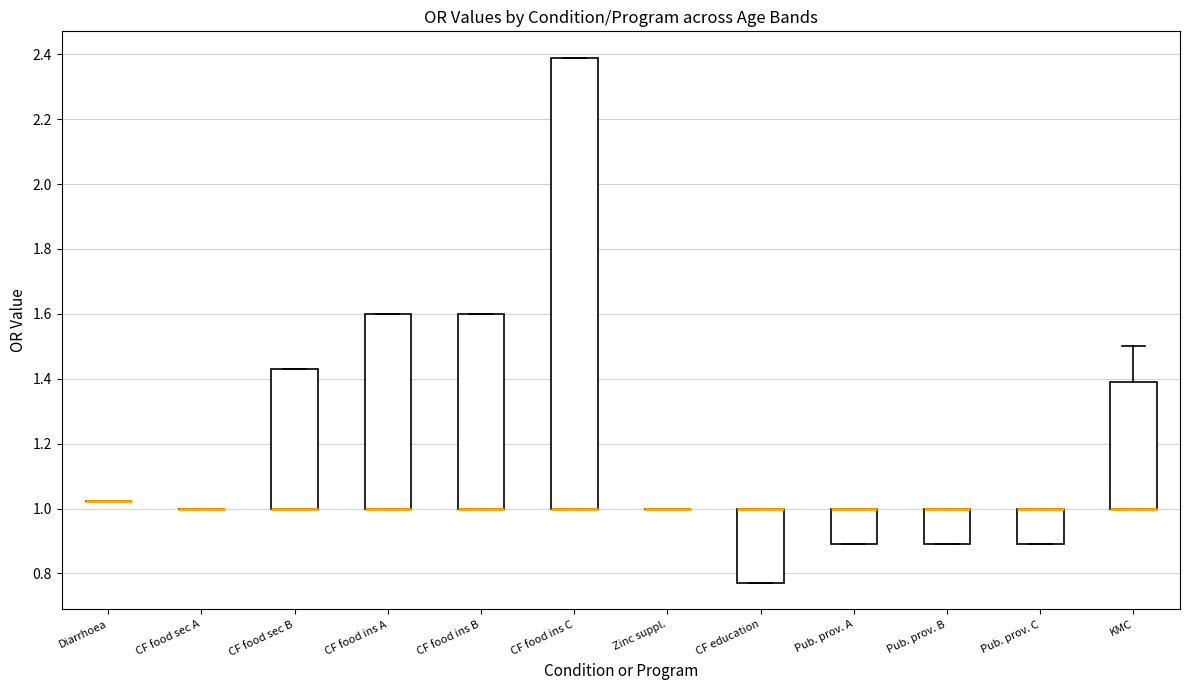

Reading left to right, read every box against the y-axis: the position of its median line, the range the box covers, and the ends of its whiskers. The values are not printed on the chart, so give them approximately, as read against the axis.

Diarrhoea: box collapsed to a line at 1.02, whiskers 1.02 to 1.02
CF food sec A: box collapsed to a line at 1.00, whiskers 1.00 to 1.00
CF food sec B: median 1.00 (drawn on the box's lower edge), box 1.00 to 1.44, whiskers 1.00 to 1.44
CF food ins A: median 1.00 (drawn on the box's lower edge), box 1.00 to 1.60, whiskers 1.00 to 1.60
CF food ins B: median 1.00 (drawn on the box's lower edge), box 1.00 to 1.60, whiskers 1.00 to 1.60
CF food ins C: median 1.00 (drawn on the box's lower edge), box 1.00 to 2.40, whiskers 1.00 to 2.40
Zinc suppl.: box collapsed to a line at 1.00, whiskers 1.00 to 1.00
CF education: median 1.00 (drawn on the box's upper edge), box 0.78 to 1.00, whiskers 0.78 to 1.00
Pub. prov. A: median 1.00 (drawn on the box's upper edge), box 0.90 to 1.00, whiskers 0.90 to 1.00
Pub. prov. B: median 1.00 (drawn on the box's upper edge), box 0.90 to 1.00, whiskers 0.90 to 1.00
Pub. prov. C: median 1.00 (drawn on the box's upper edge), box 0.90 to 1.00, whiskers 0.90 to 1.00
KMC: median 1.00 (drawn on the box's lower edge), box 1.00 to 1.40, whiskers 1.00 to 1.50